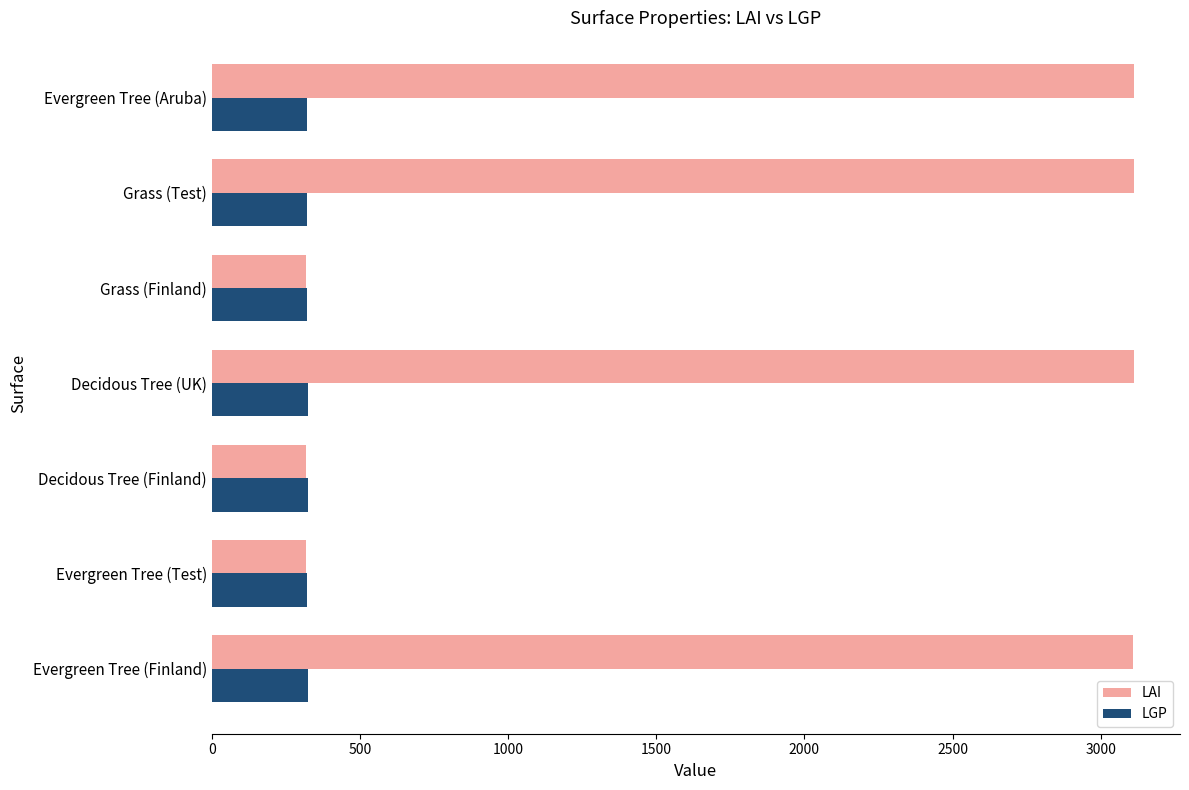

What are all the series names shown in the legend?

LAI, LGP